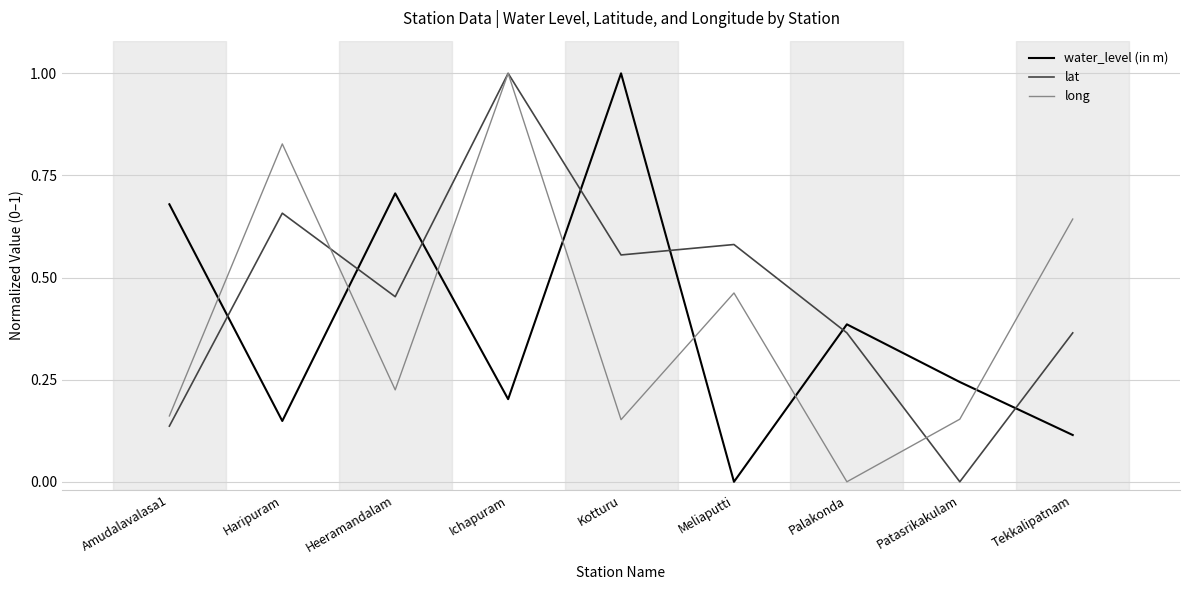

Which series ends up on top after the final intersection of lat and water_level (in m)?

lat